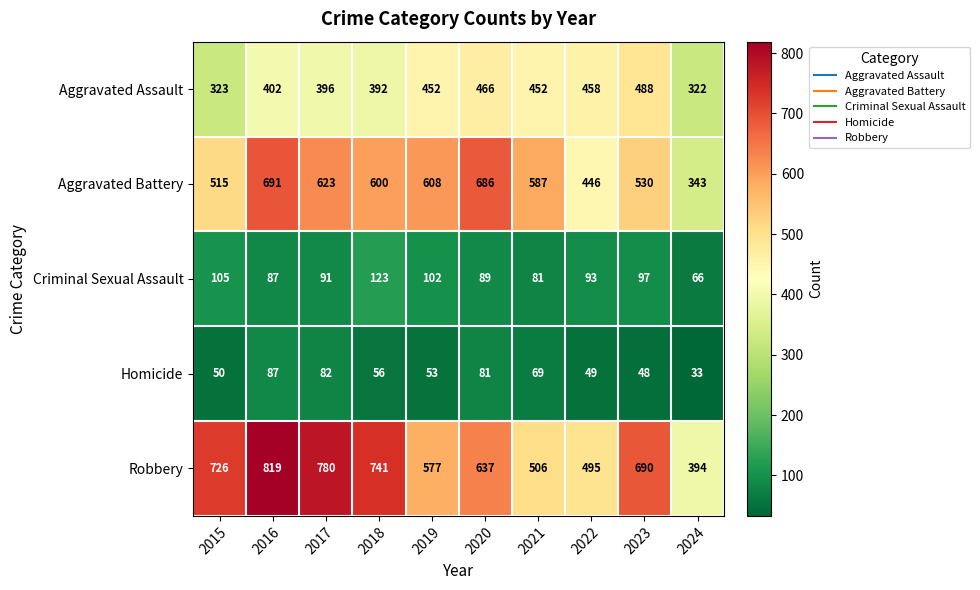

At which label is Robbery closest to 606?

2019